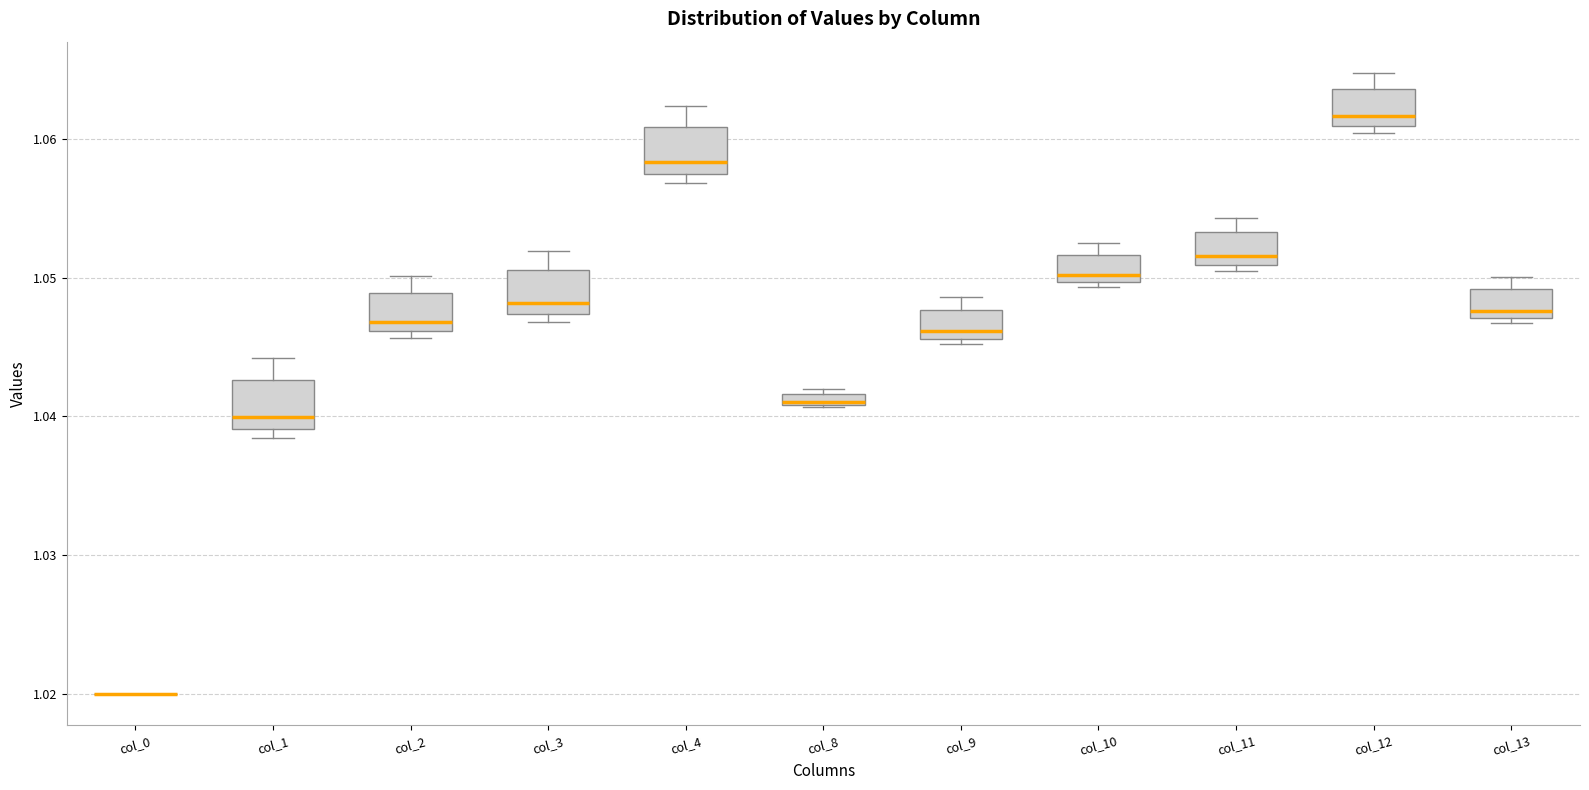

Where does the upper whisker of the box for col_3 end on the y-axis? The values are not printed on the chart, so give them approximately, as read against the axis.

1.052